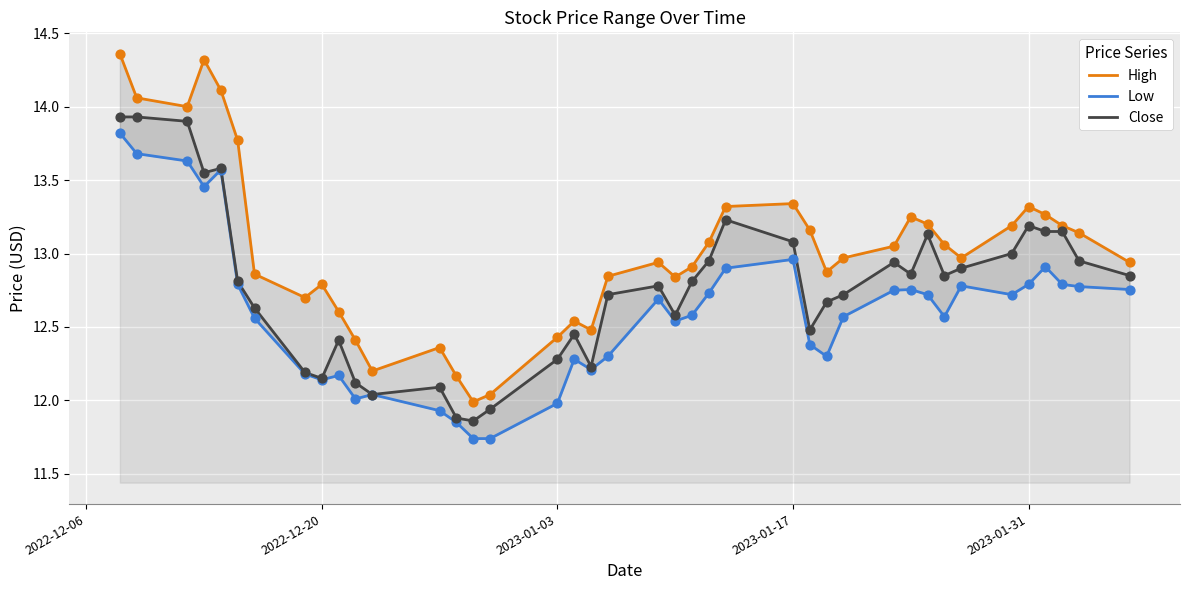

Which series reaches the maximum Y coordinate?

High